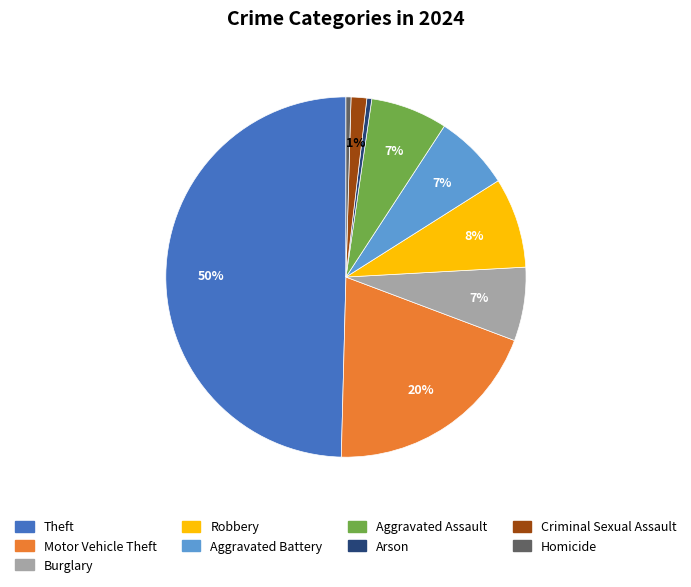

Which has a higher value, Homicide or Theft?

Theft